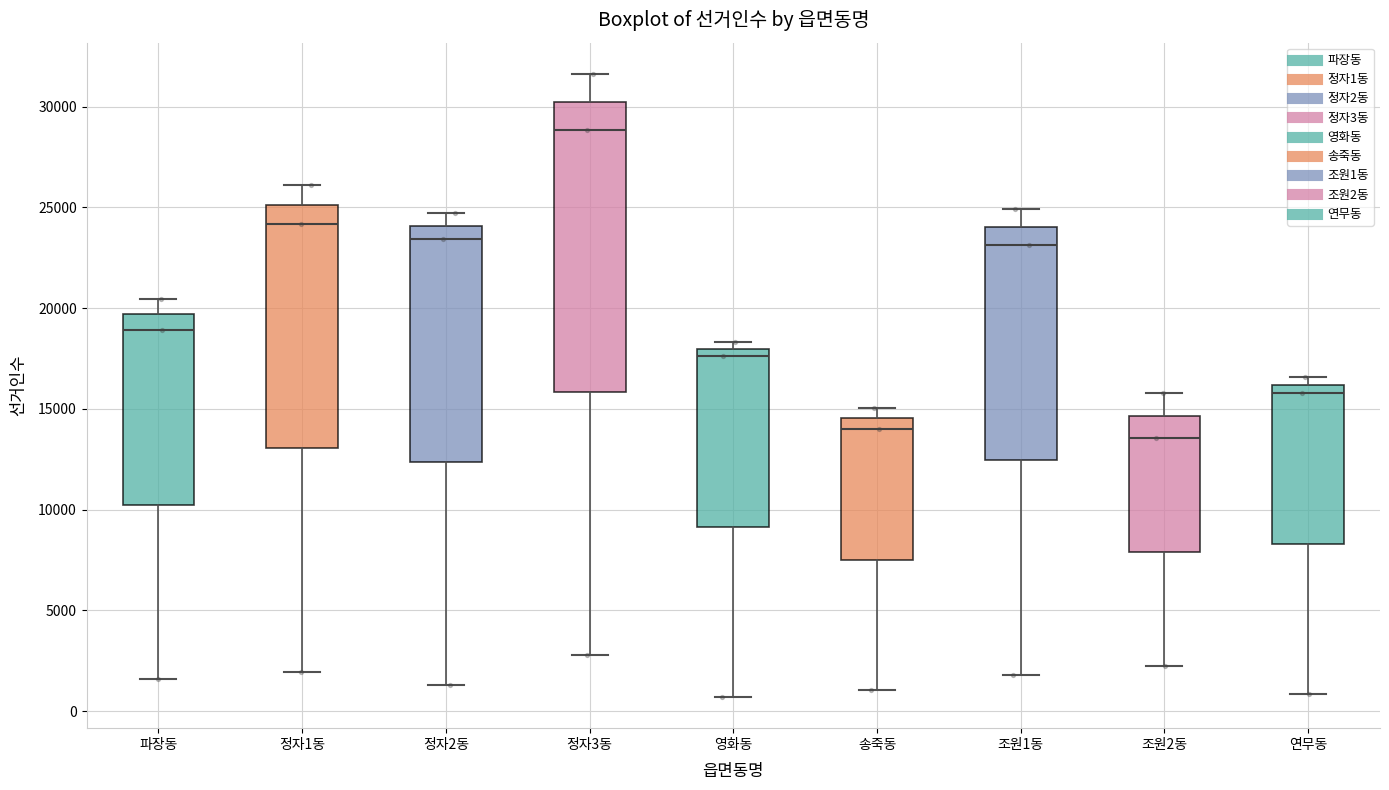

Comparing the boxes themselves (not the whiskers), which one is the tallest?

정자3동